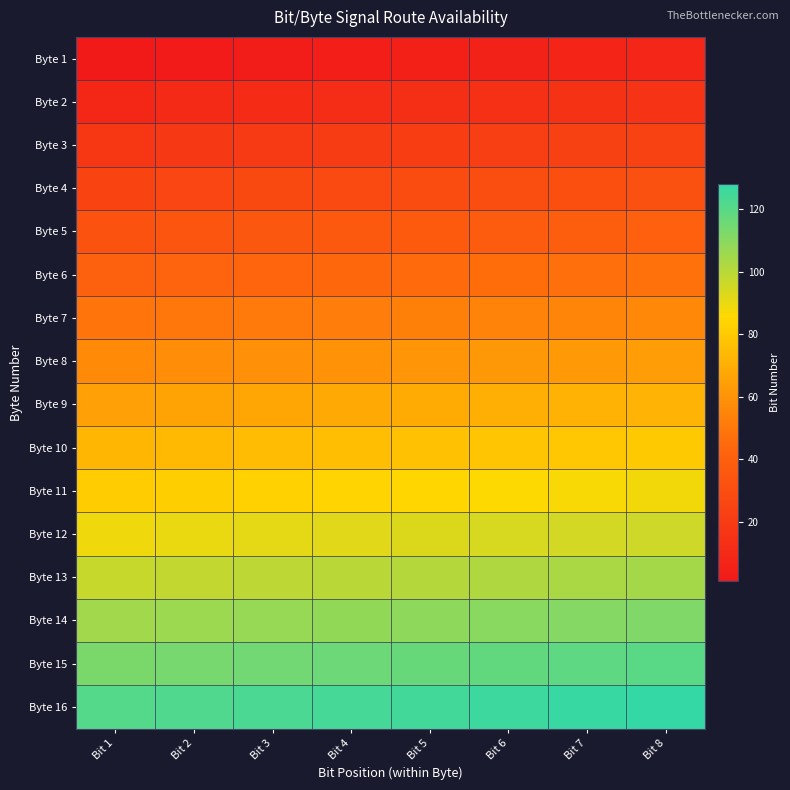

What is the difference between the highest and lowest values at Bit 8?

120